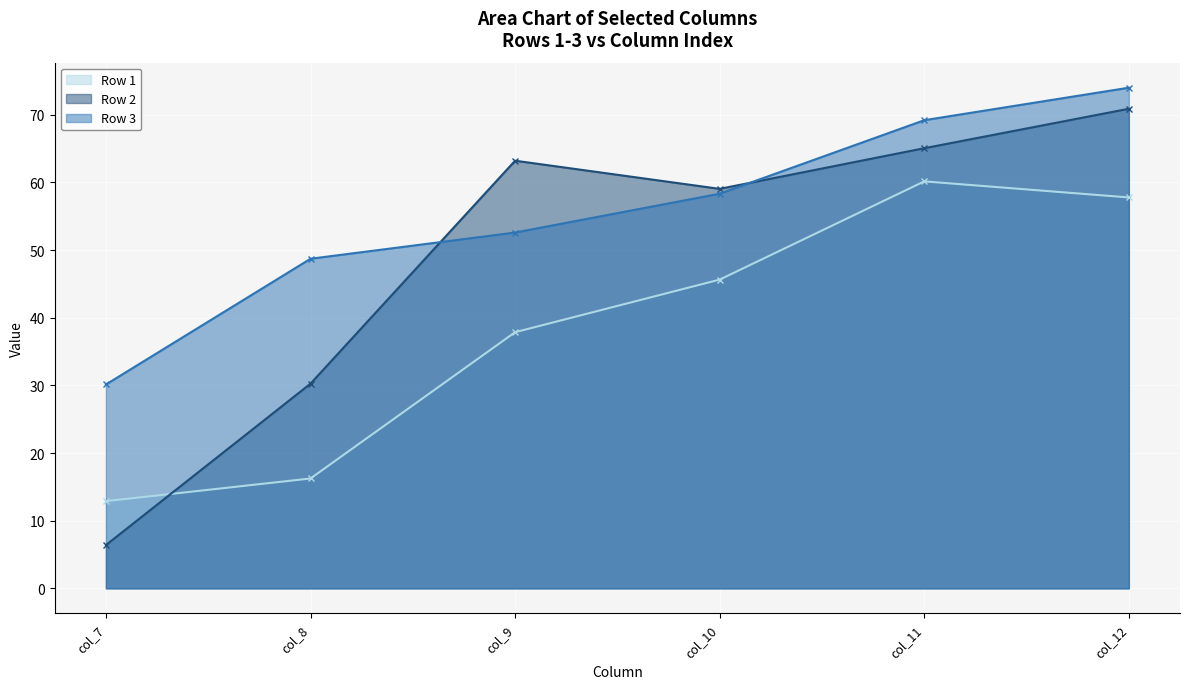

True or false: Row 1 line and Row 2 line cross at least once.

True